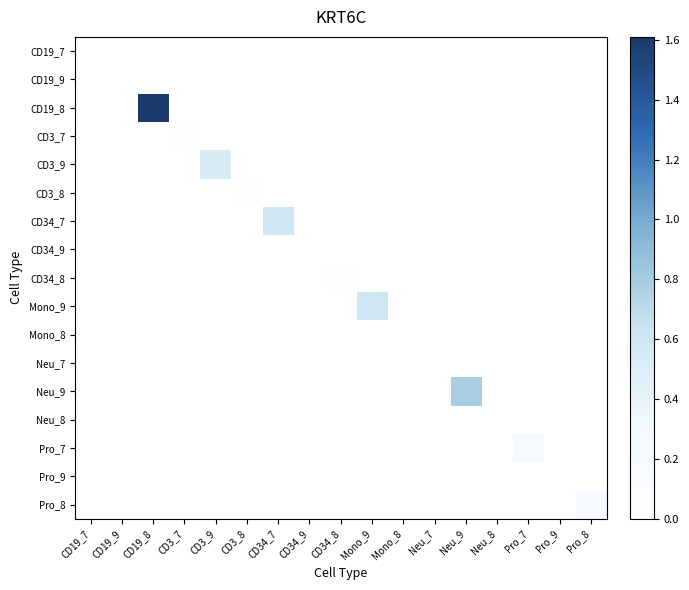

Reading left to right, extract all data points from this chart.

CD19_7: CD19_7=0.0	CD19_9=0.0	CD19_8=0.0	CD3_7=0.0	CD3_9=0.0	CD3_8=0.0	CD34_7=0.0	CD34_9=0.0	CD34_8=0.0	Mono_9=0.0	Mono_8=0.0	Neu_7=0.0	Neu_9=0.0	Neu_8=0.0	Pro_7=0.0	Pro_9=0.0	Pro_8=0.0
CD19_9: CD19_7=0.0	CD19_9=0.0	CD19_8=0.0	CD3_7=0.0	CD3_9=0.0	CD3_8=0.0	CD34_7=0.0	CD34_9=0.0	CD34_8=0.0	Mono_9=0.0	Mono_8=0.0	Neu_7=0.0	Neu_9=0.0	Neu_8=0.0	Pro_7=0.0	Pro_9=0.0	Pro_8=0.0
CD19_8: CD19_7=0.0	CD19_9=0.0	CD19_8=1.6	CD3_7=0.0	CD3_9=0.0	CD3_8=0.0	CD34_7=0.0	CD34_9=0.0	CD34_8=0.0	Mono_9=0.0	Mono_8=0.0	Neu_7=0.0	Neu_9=0.0	Neu_8=0.0	Pro_7=0.0	Pro_9=0.0	Pro_8=0.0
CD3_7: CD19_7=0.0	CD19_9=0.0	CD19_8=0.0	CD3_7=0.0	CD3_9=0.0	CD3_8=0.0	CD34_7=0.0	CD34_9=0.0	CD34_8=0.0	Mono_9=0.0	Mono_8=0.0	Neu_7=0.0	Neu_9=0.0	Neu_8=0.0	Pro_7=0.0	Pro_9=0.0	Pro_8=0.0
CD3_9: CD19_7=0.0	CD19_9=0.0	CD19_8=0.0	CD3_7=0.0	CD3_9=0.5	CD3_8=0.0	CD34_7=0.0	CD34_9=0.0	CD34_8=0.0	Mono_9=0.0	Mono_8=0.0	Neu_7=0.0	Neu_9=0.0	Neu_8=0.0	Pro_7=0.0	Pro_9=0.0	Pro_8=0.0
CD3_8: CD19_7=0.0	CD19_9=0.0	CD19_8=0.0	CD3_7=0.0	CD3_9=0.0	CD3_8=0.0	CD34_7=0.0	CD34_9=0.0	CD34_8=0.0	Mono_9=0.0	Mono_8=0.0	Neu_7=0.0	Neu_9=0.0	Neu_8=0.0	Pro_7=0.0	Pro_9=0.0	Pro_8=0.0
CD34_7: CD19_7=0.0	CD19_9=0.0	CD19_8=0.0	CD3_7=0.0	CD3_9=0.0	CD3_8=0.0	CD34_7=0.6	CD34_9=0.0	CD34_8=0.0	Mono_9=0.0	Mono_8=0.0	Neu_7=0.0	Neu_9=0.0	Neu_8=0.0	Pro_7=0.0	Pro_9=0.0	Pro_8=0.0
CD34_9: CD19_7=0.0	CD19_9=0.0	CD19_8=0.0	CD3_7=0.0	CD3_9=0.0	CD3_8=0.0	CD34_7=0.0	CD34_9=0.0	CD34_8=0.0	Mono_9=0.0	Mono_8=0.0	Neu_7=0.0	Neu_9=0.0	Neu_8=0.0	Pro_7=0.0	Pro_9=0.0	Pro_8=0.0
CD34_8: CD19_7=0.0	CD19_9=0.0	CD19_8=0.0	CD3_7=0.0	CD3_9=0.0	CD3_8=0.0	CD34_7=0.0	CD34_9=0.0	CD34_8=0.0	Mono_9=0.0	Mono_8=0.0	Neu_7=0.0	Neu_9=0.0	Neu_8=0.0	Pro_7=0.0	Pro_9=0.0	Pro_8=0.0
Mono_9: CD19_7=0.0	CD19_9=0.0	CD19_8=0.0	CD3_7=0.0	CD3_9=0.0	CD3_8=0.0	CD34_7=0.0	CD34_9=0.0	CD34_8=0.0	Mono_9=0.6	Mono_8=0.0	Neu_7=0.0	Neu_9=0.0	Neu_8=0.0	Pro_7=0.0	Pro_9=0.0	Pro_8=0.0
Mono_8: CD19_7=0.0	CD19_9=0.0	CD19_8=0.0	CD3_7=0.0	CD3_9=0.0	CD3_8=0.0	CD34_7=0.0	CD34_9=0.0	CD34_8=0.0	Mono_9=0.0	Mono_8=0.0	Neu_7=0.0	Neu_9=0.0	Neu_8=0.0	Pro_7=0.0	Pro_9=0.0	Pro_8=0.0
Neu_7: CD19_7=0.0	CD19_9=0.0	CD19_8=0.0	CD3_7=0.0	CD3_9=0.0	CD3_8=0.0	CD34_7=0.0	CD34_9=0.0	CD34_8=0.0	Mono_9=0.0	Mono_8=0.0	Neu_7=0.0	Neu_9=0.0	Neu_8=0.0	Pro_7=0.0	Pro_9=0.0	Pro_8=0.0
Neu_9: CD19_7=0.0	CD19_9=0.0	CD19_8=0.0	CD3_7=0.0	CD3_9=0.0	CD3_8=0.0	CD34_7=0.0	CD34_9=0.0	CD34_8=0.0	Mono_9=0.0	Mono_8=0.0	Neu_7=0.0	Neu_9=0.8	Neu_8=0.0	Pro_7=0.0	Pro_9=0.0	Pro_8=0.0
Neu_8: CD19_7=0.0	CD19_9=0.0	CD19_8=0.0	CD3_7=0.0	CD3_9=0.0	CD3_8=0.0	CD34_7=0.0	CD34_9=0.0	CD34_8=0.0	Mono_9=0.0	Mono_8=0.0	Neu_7=0.0	Neu_9=0.0	Neu_8=0.0	Pro_7=0.0	Pro_9=0.0	Pro_8=0.0
Pro_7: CD19_7=0.0	CD19_9=0.0	CD19_8=0.0	CD3_7=0.0	CD3_9=0.0	CD3_8=0.0	CD34_7=0.0	CD34_9=0.0	CD34_8=0.0	Mono_9=0.0	Mono_8=0.0	Neu_7=0.0	Neu_9=0.0	Neu_8=0.0	Pro_7=0.2	Pro_9=0.0	Pro_8=0.0
Pro_9: CD19_7=0.0	CD19_9=0.0	CD19_8=0.0	CD3_7=0.0	CD3_9=0.0	CD3_8=0.0	CD34_7=0.0	CD34_9=0.0	CD34_8=0.0	Mono_9=0.0	Mono_8=0.0	Neu_7=0.0	Neu_9=0.0	Neu_8=0.0	Pro_7=0.0	Pro_9=0.0	Pro_8=0.0
Pro_8: CD19_7=0.0	CD19_9=0.0	CD19_8=0.0	CD3_7=0.0	CD3_9=0.0	CD3_8=0.0	CD34_7=0.0	CD34_9=0.0	CD34_8=0.0	Mono_9=0.0	Mono_8=0.0	Neu_7=0.0	Neu_9=0.0	Neu_8=0.0	Pro_7=0.0	Pro_9=0.0	Pro_8=0.2